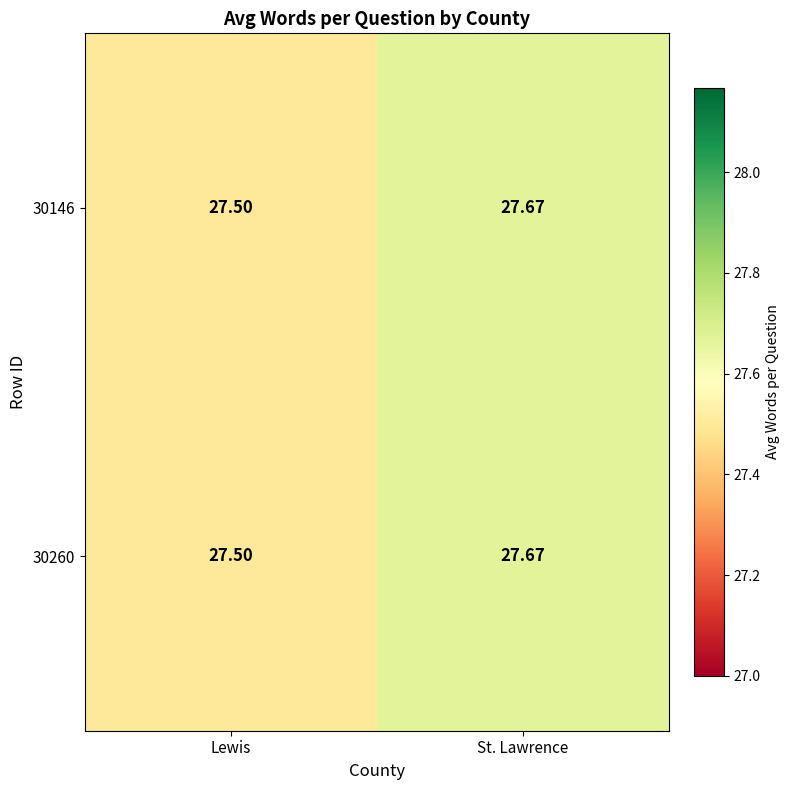

Where is 30260 nearest to the value 27?

Lewis